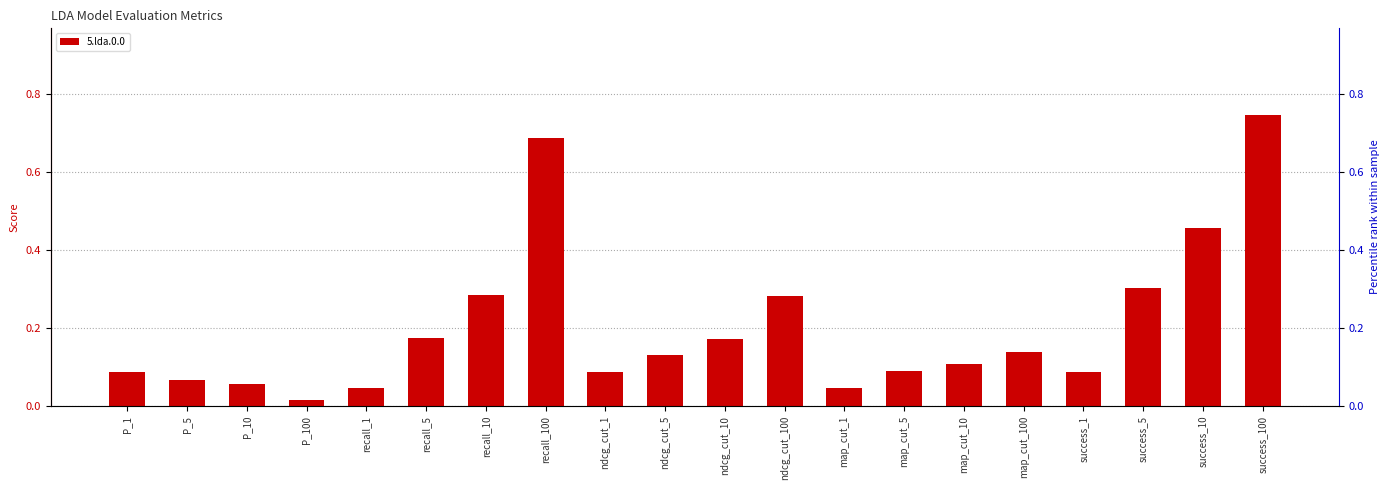

Rank the categories by value from highest to lowest.

success_100, recall_100, success_10, success_5, recall_10, ndcg_cut_100, recall_5, ndcg_cut_10, map_cut_100, ndcg_cut_5, map_cut_10, map_cut_5, P_1, ndcg_cut_1, success_1, P_5, P_10, recall_1, map_cut_1, P_100